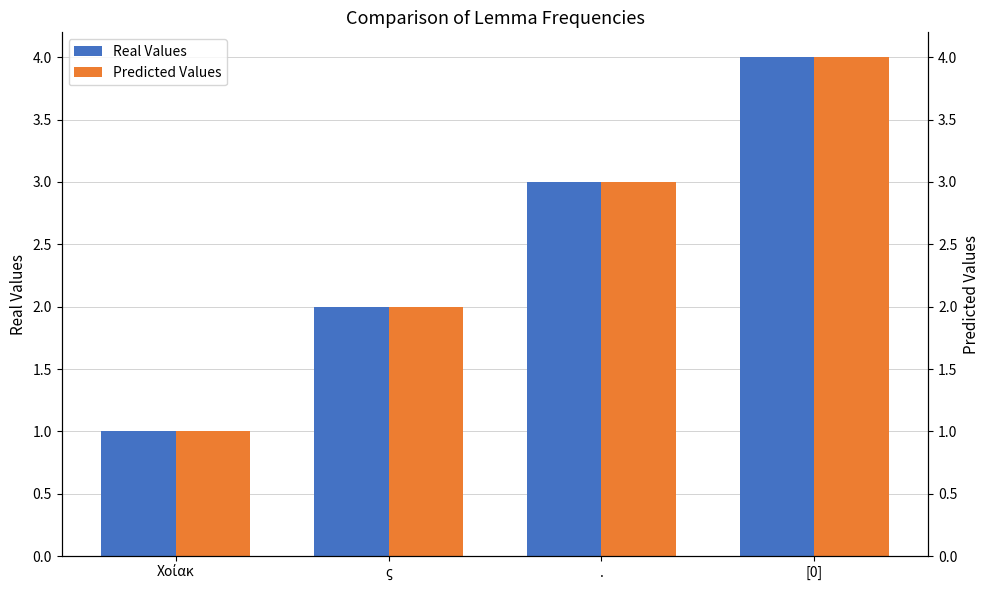

Read the Real Values value at Χοίακ.

1